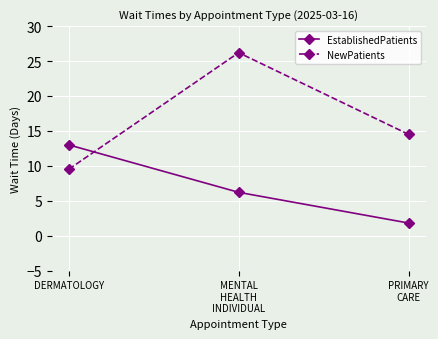

Reading right to left, what are all the values shown in this chart?

EstablishedPatients: PRIMARY
CARE=1.8	MENTAL
HEALTH
INDIVIDUAL=6.2	DERMATOLOGY=13.0
NewPatients: PRIMARY
CARE=14.5	MENTAL
HEALTH
INDIVIDUAL=26.2	DERMATOLOGY=9.5